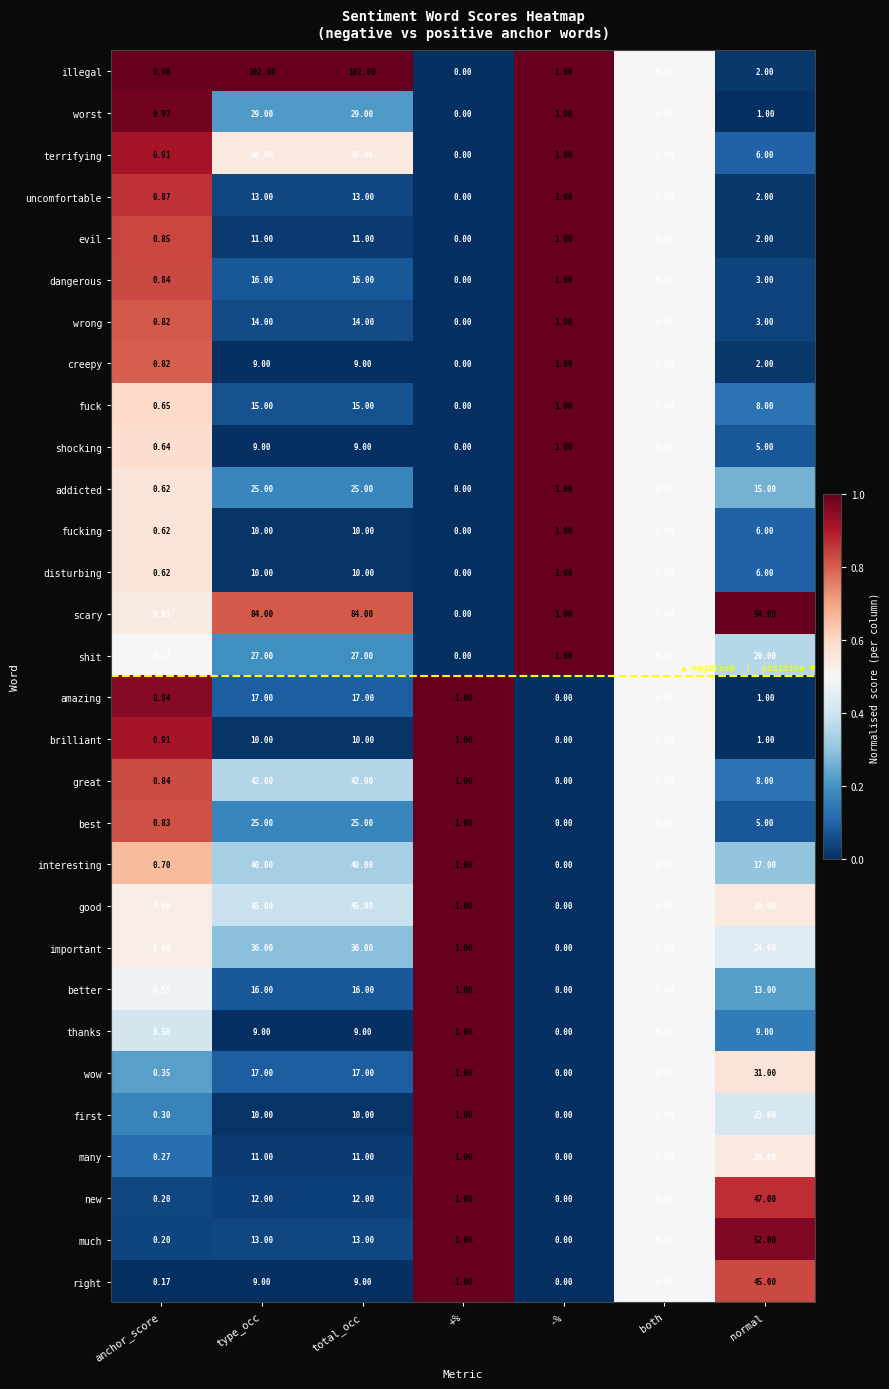

At which label does fuck first exceed 1?

type_occ